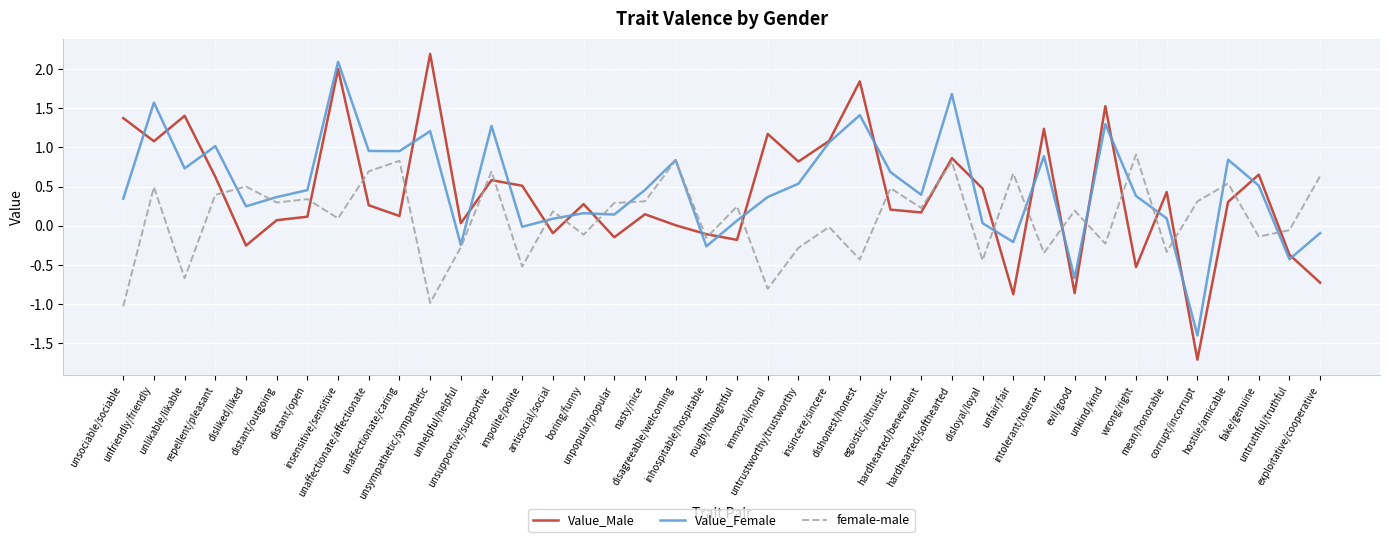

At impolite/polite, list the series in order from largest to smallest.

Value_Male, Value_Female, female-male